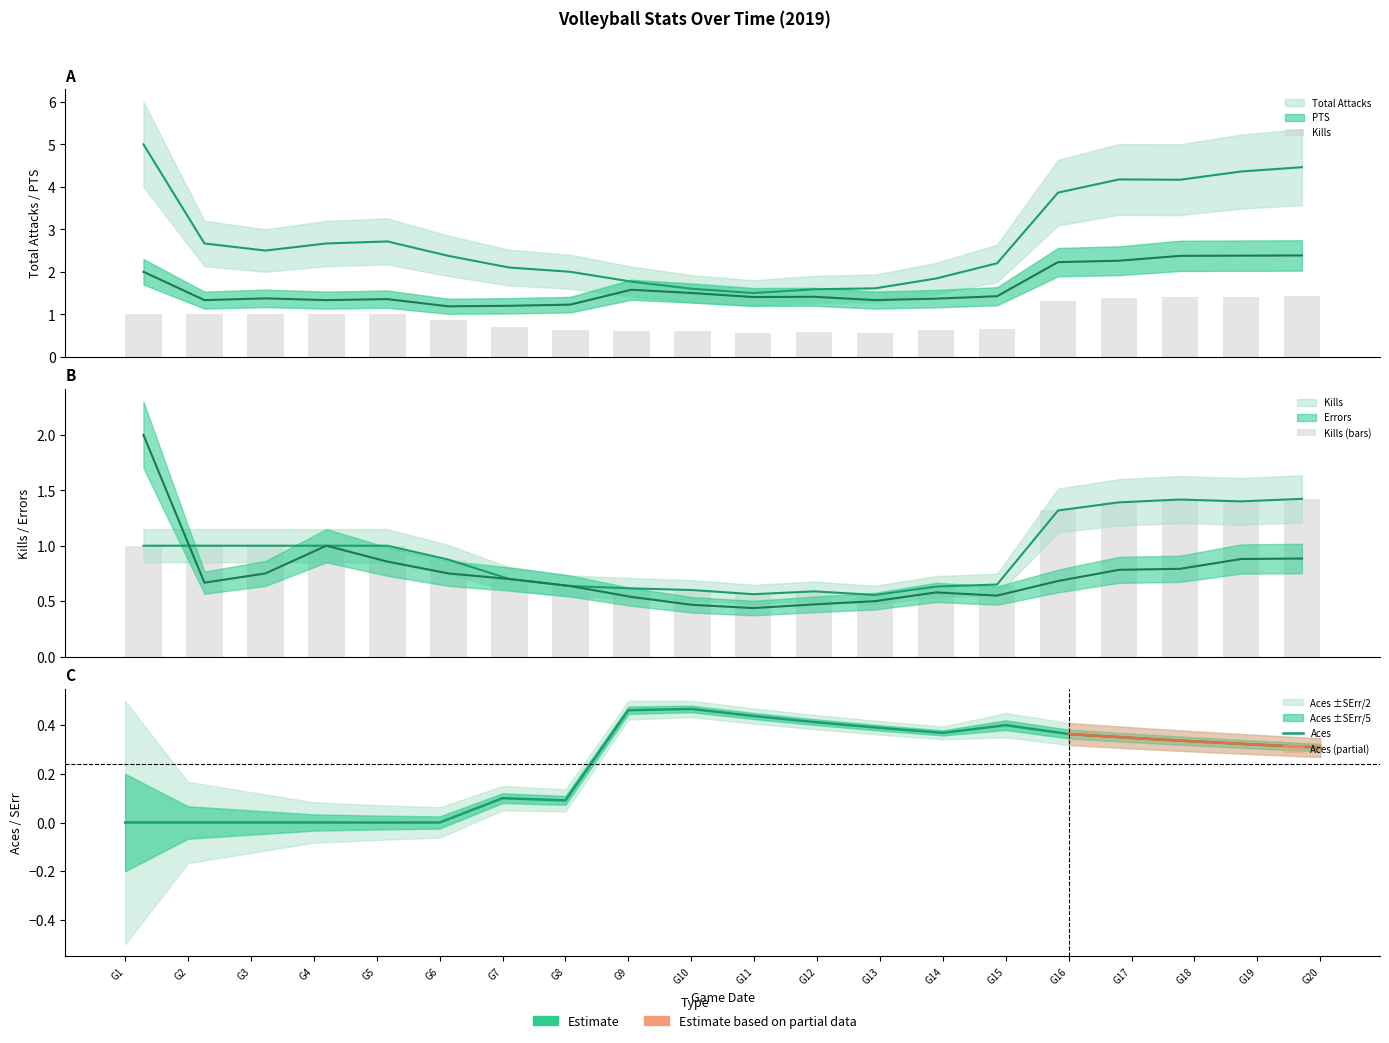

The Aces series shows 0.0 at G1. True or false?

True